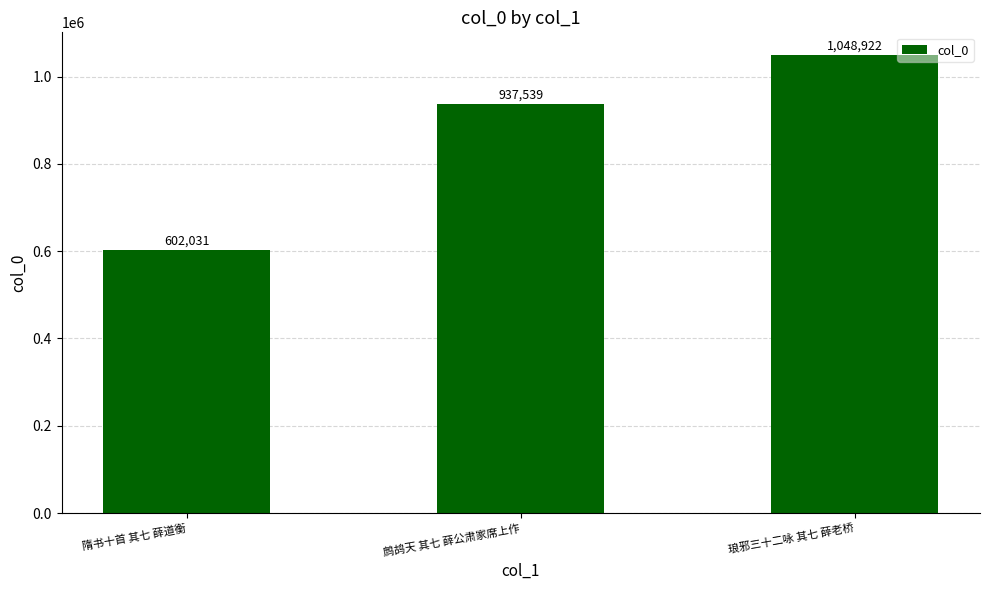

Reading right to left, extract all data points from this chart.

1048922	937539	602031